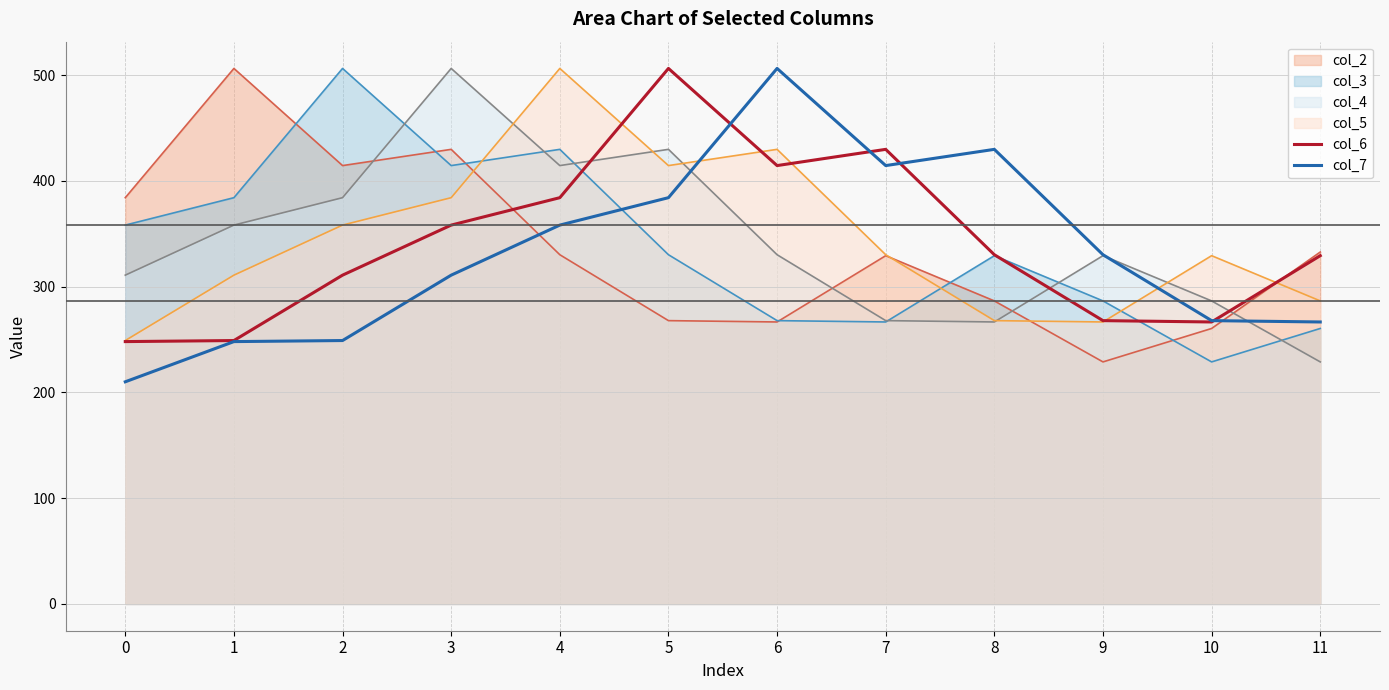

How many intersections are there between col_6 and col_7?

4